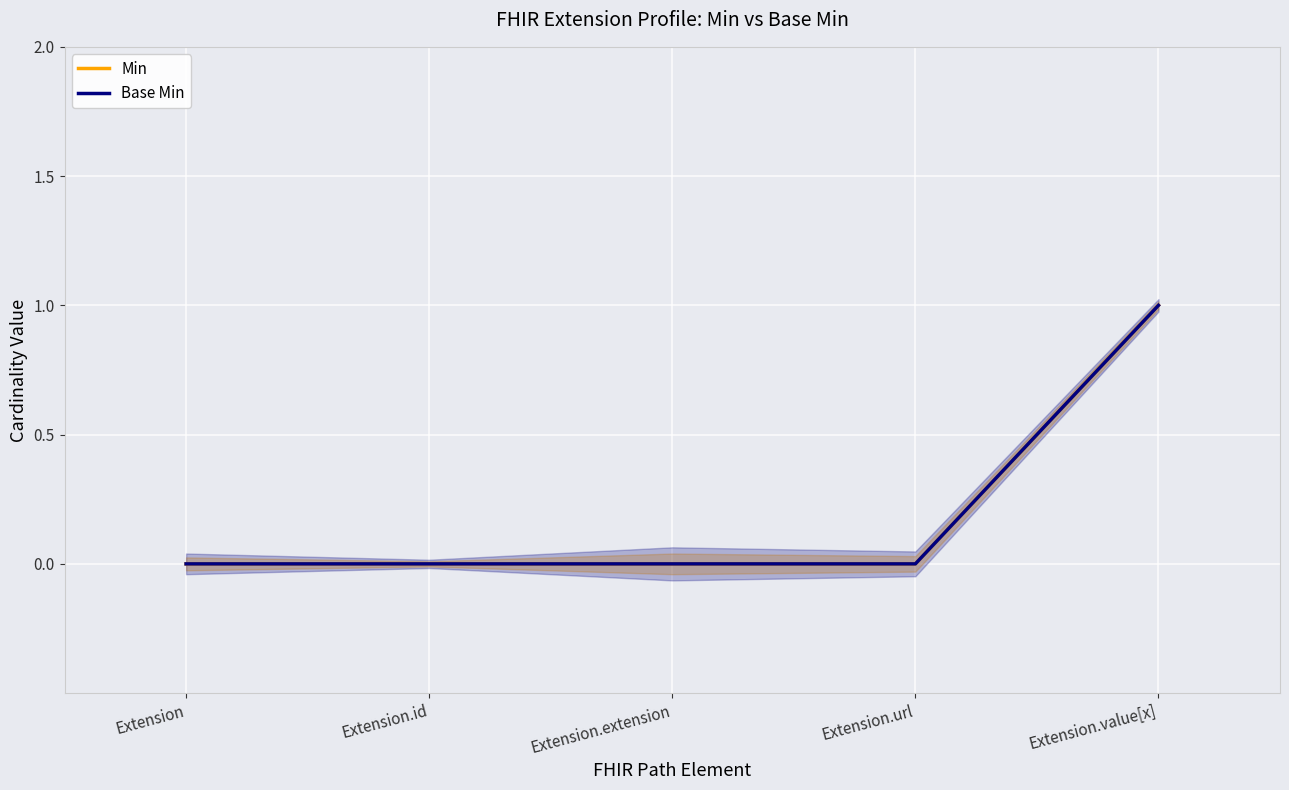

What are all the series names shown in the legend?

Min, Base Min